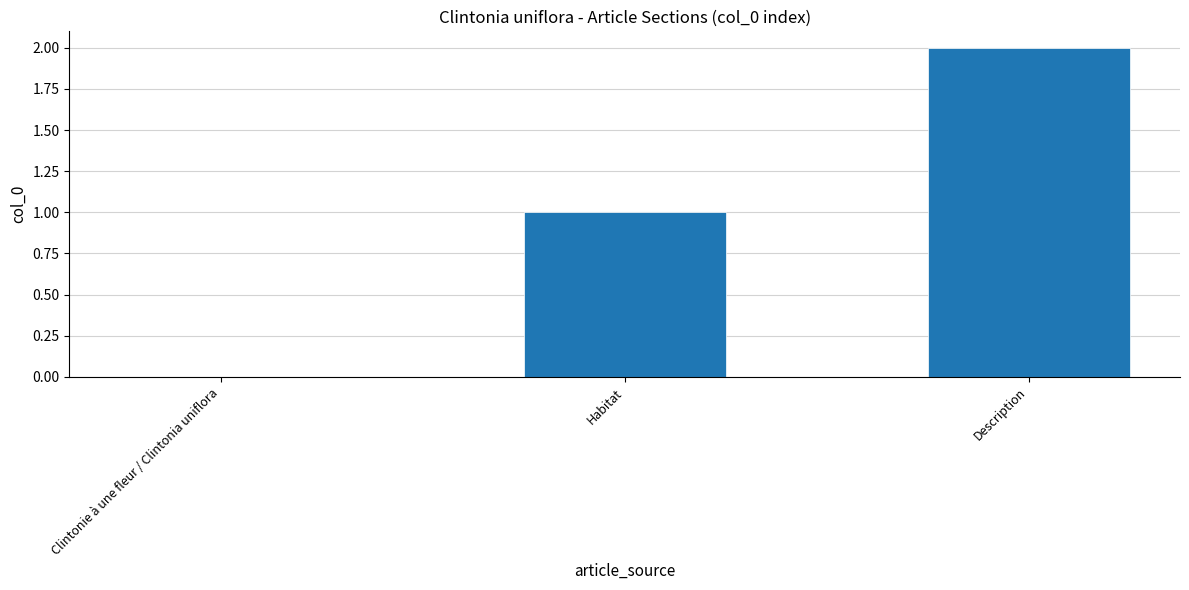

Which category has the highest value across all series?

Description